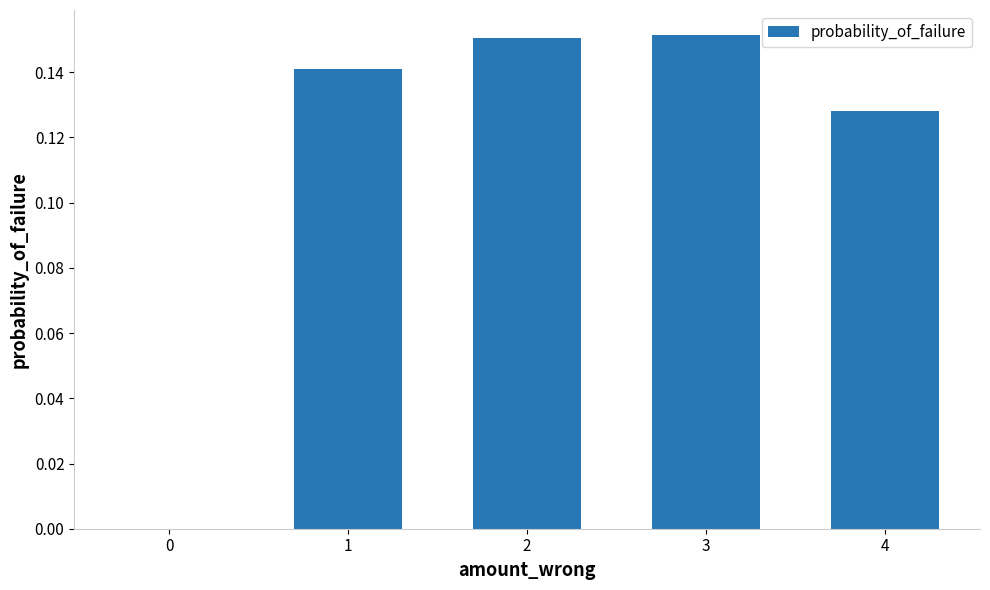

What is the sum of all values?

0.6